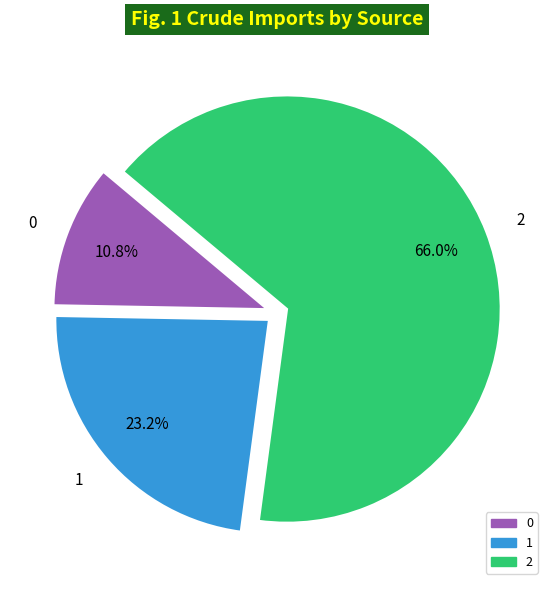

What percentage is the 0 slice, to the nearest percent?

11%